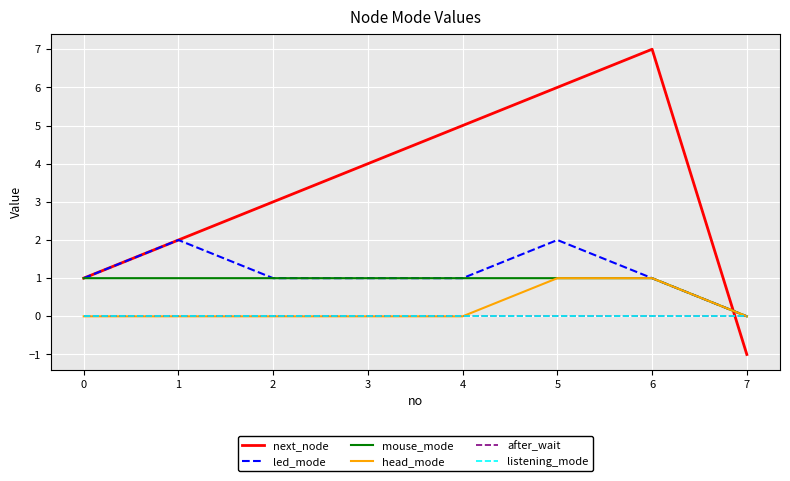

List the series in order of their peak value, lowest first.

after_wait, listening_mode, mouse_mode, head_mode, led_mode, next_node